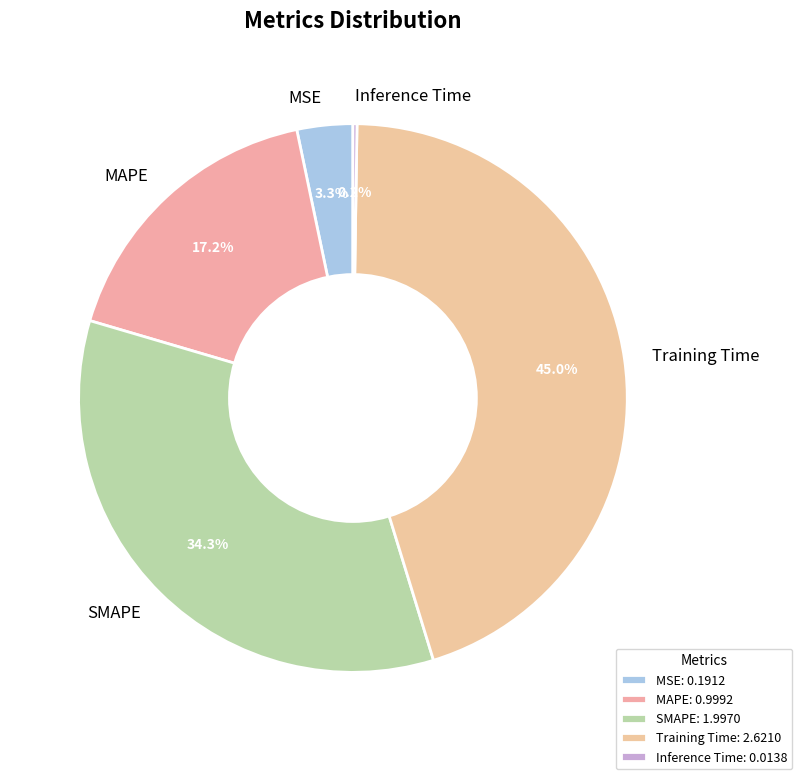

Which slice is the largest?

Training Time